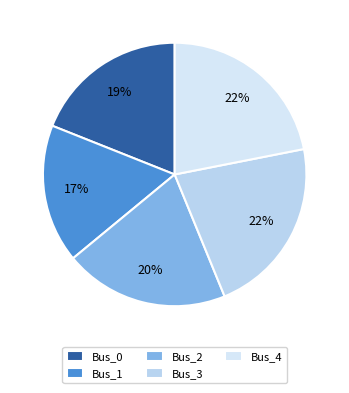

To the nearest percent, what is the average slice percentage?

20%